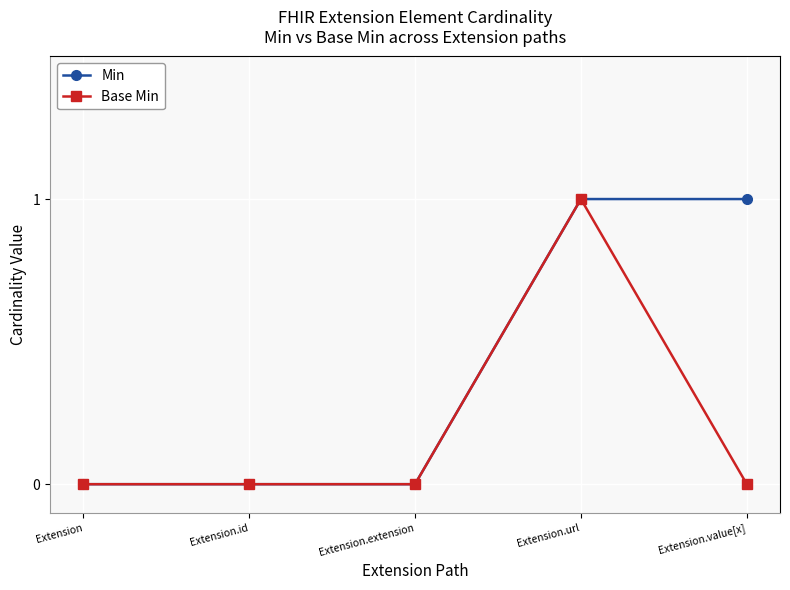

List the series in order of their overall mean, highest first.

Min, Base Min